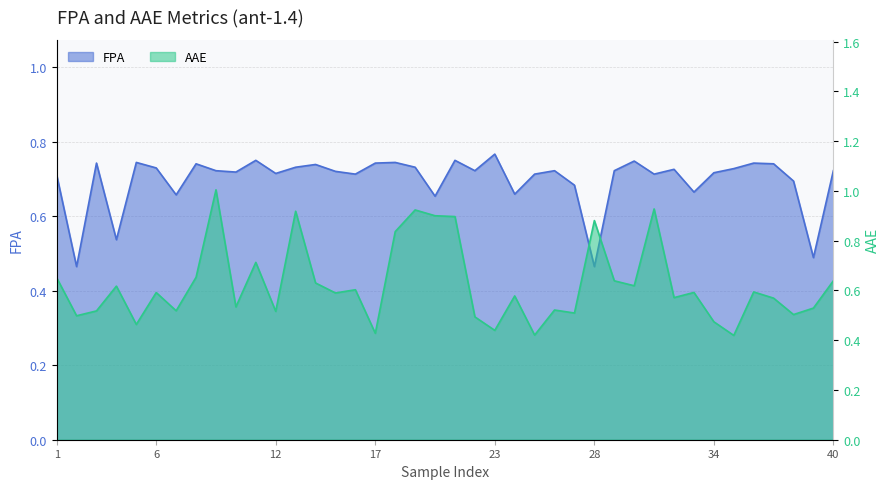

Reading left to right, transcribe all the data shown in this chart.

FPA: 0.7	0.5	0.7	0.5	0.7	0.7	0.7	0.7	0.7	0.7	0.8	0.7	0.7	0.7	0.7	0.7	0.7	0.7	0.7	0.7	0.8	0.7	0.8	0.7	0.7	0.7	0.7	0.5	0.7	0.7	0.7	0.7	0.7	0.7	0.7	0.7	0.7	0.7	0.5	0.7
AAE: 0.7	0.5	0.5	0.6	0.5	0.6	0.5	0.7	1.0	0.5	0.7	0.5	0.9	0.6	0.6	0.6	0.4	0.8	0.9	0.9	0.9	0.5	0.4	0.6	0.4	0.5	0.5	0.9	0.6	0.6	0.9	0.6	0.6	0.5	0.4	0.6	0.6	0.5	0.5	0.6